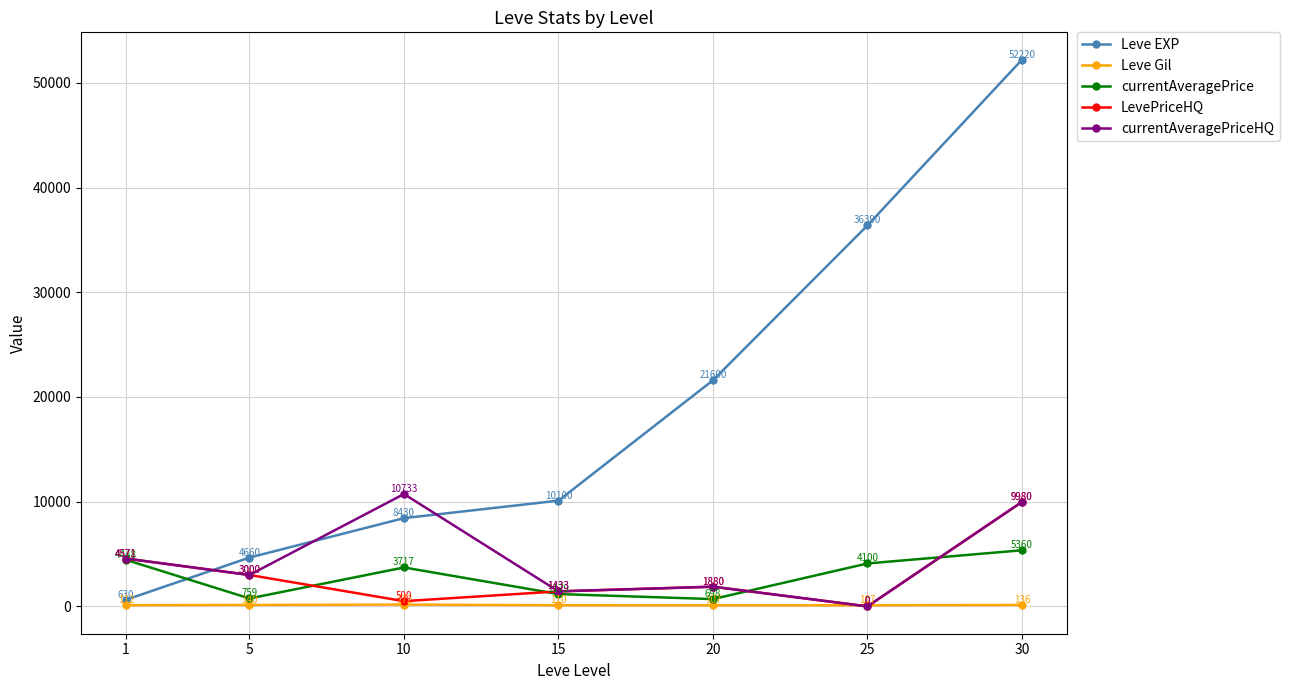

At how many categories does at least one series exceed 52188?

1